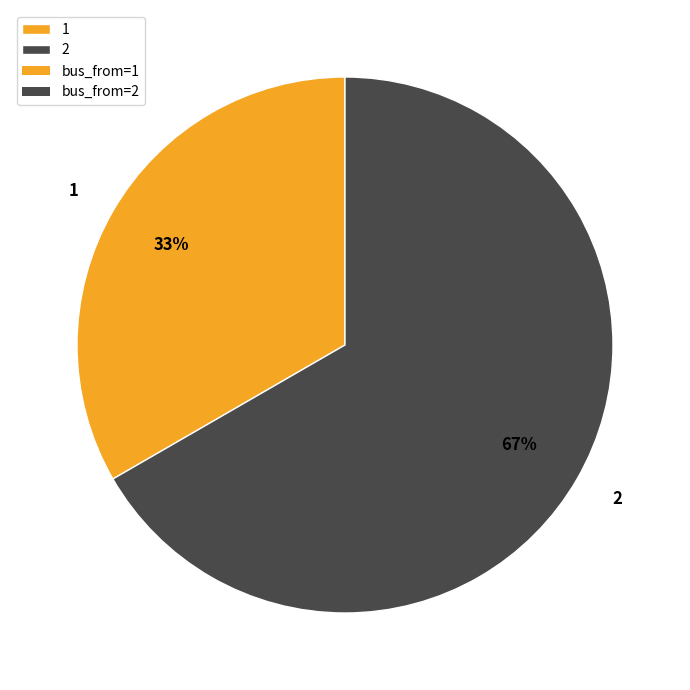

What is the ratio of the value at 1 to the value at 2?

0.5